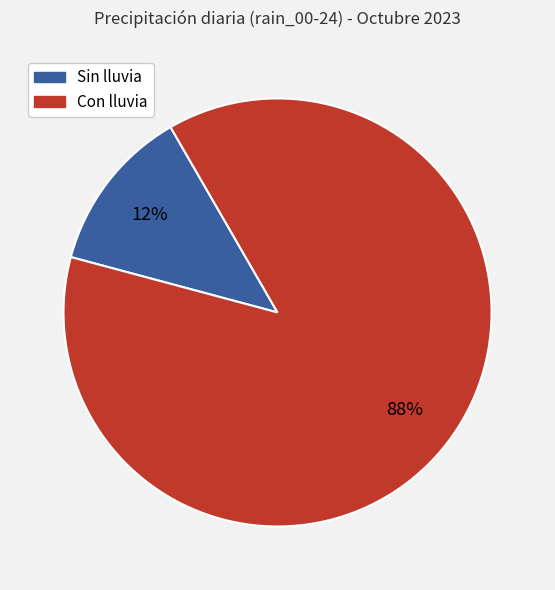

To the nearest percent, what is the average slice percentage?

50%